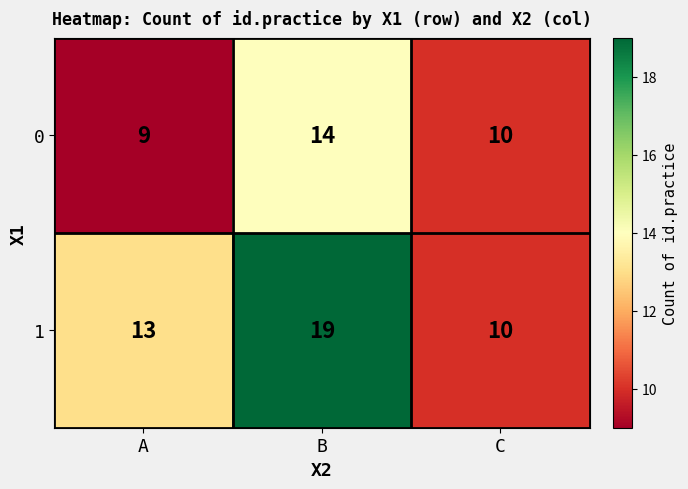

How many 0 values are between 9 and 14?

3